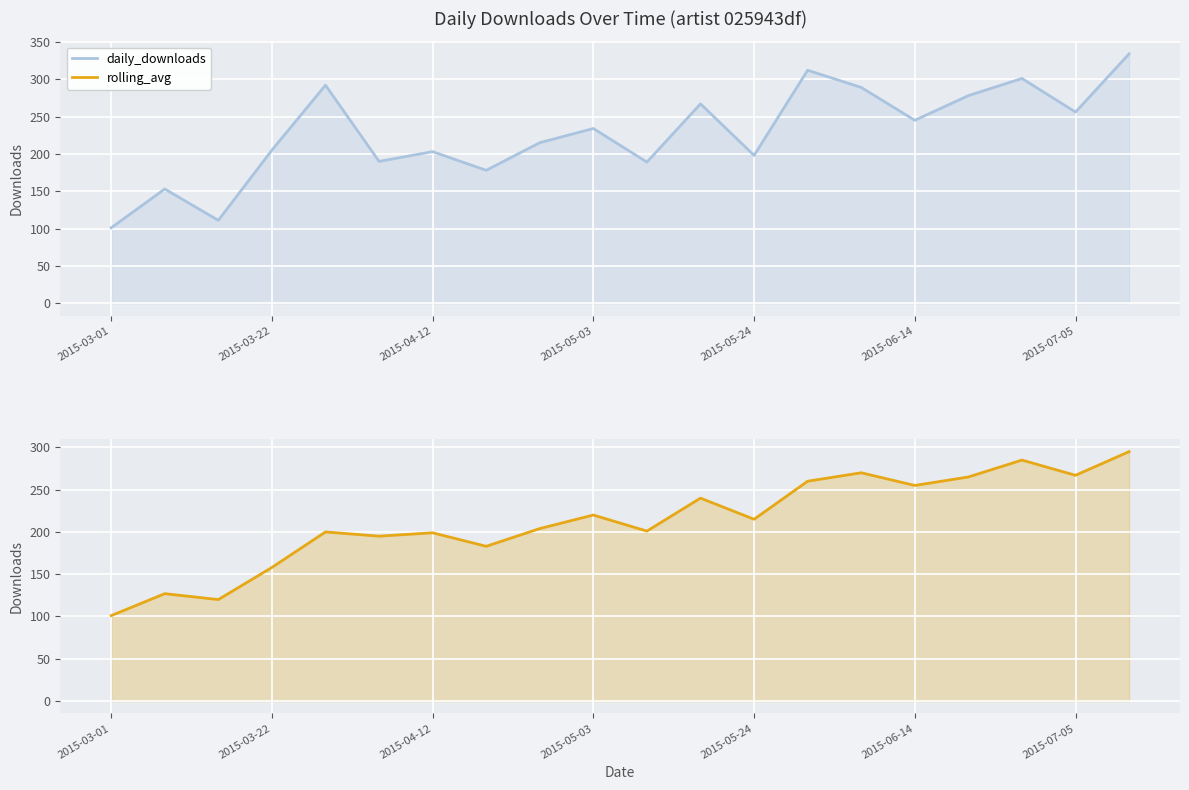

How many interior local peaks does the rolling_avg series have?

7